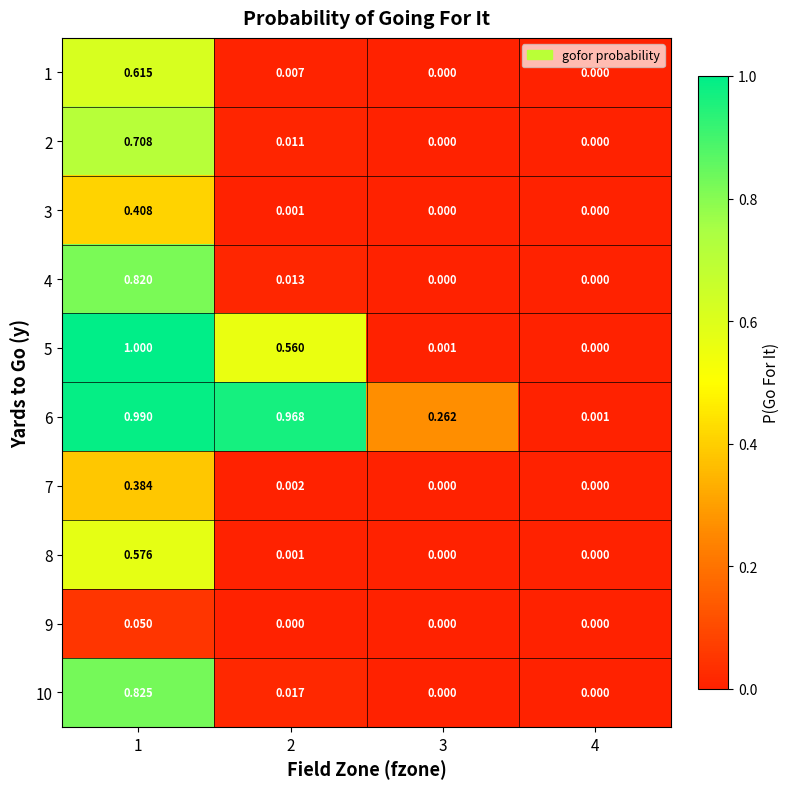

How many data points in 10 are above 0?

2